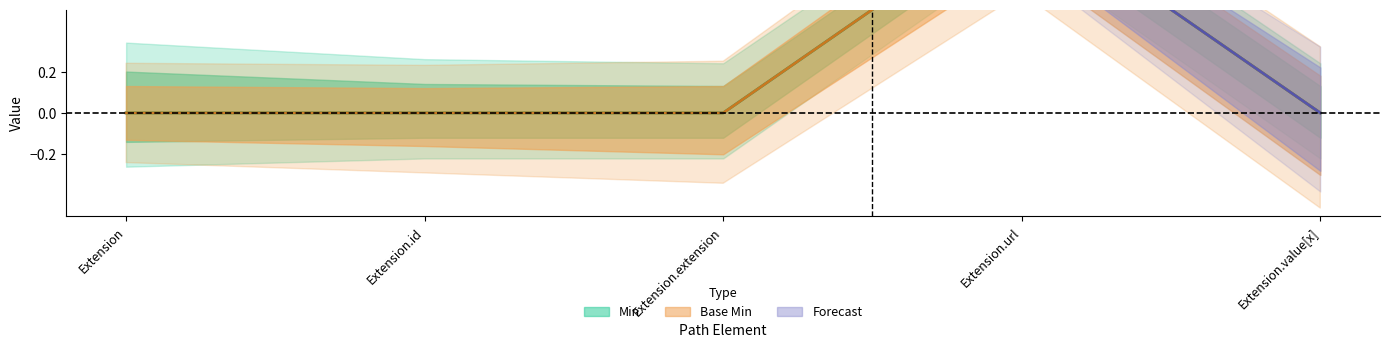

Is this an area chart (filled region under the line)?

No